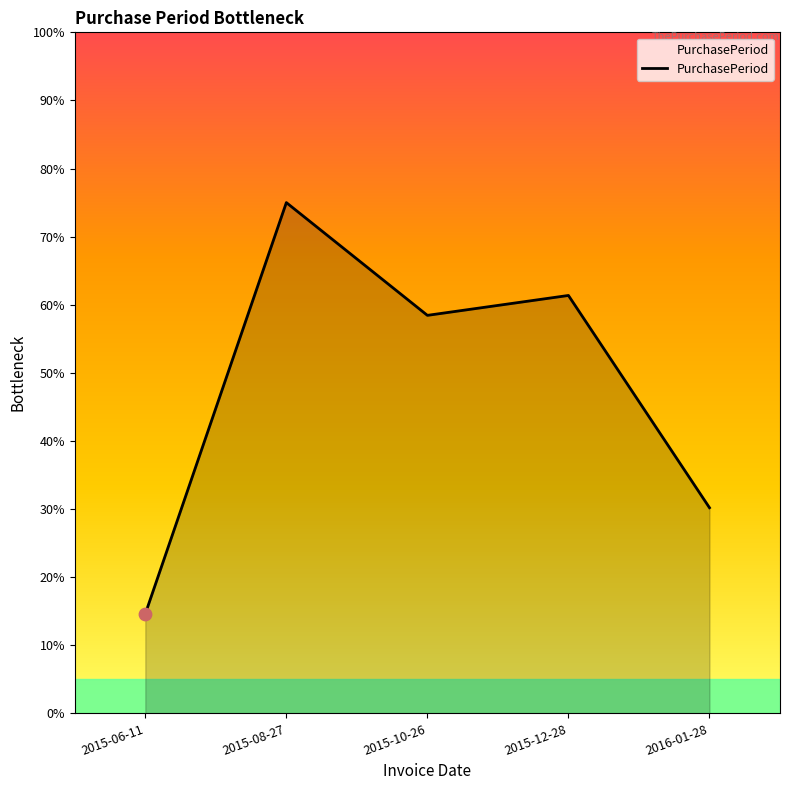

What is the change in value from 2015-06-11 to 2015-12-28?

+46.8